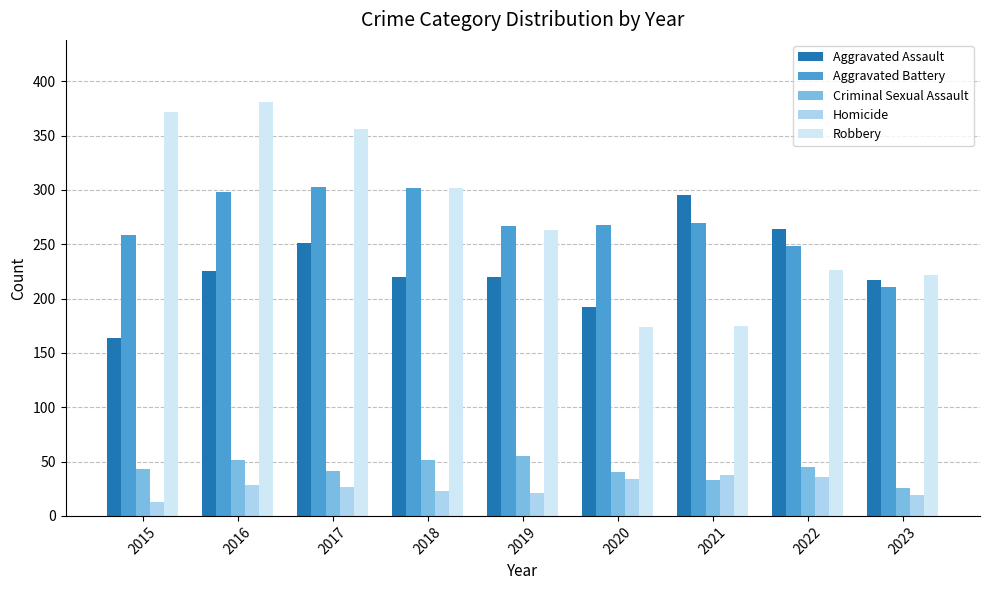

Count the number of data series in this chart.

5